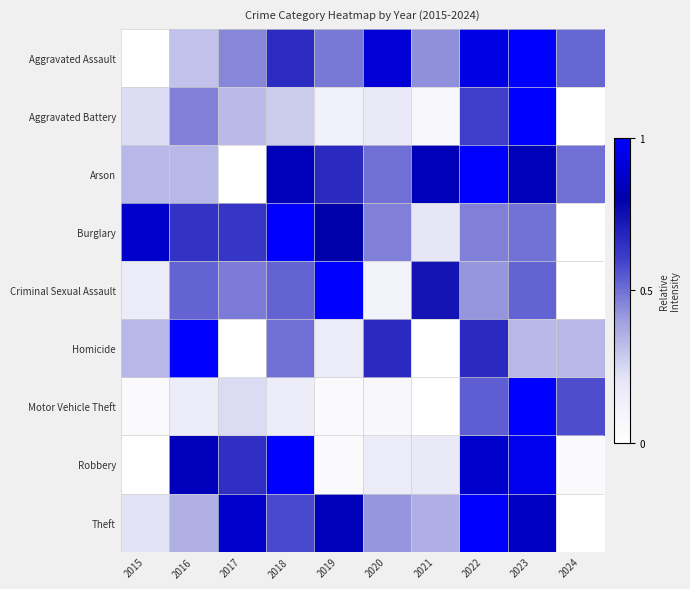

How many distinct data groups are displayed?

9